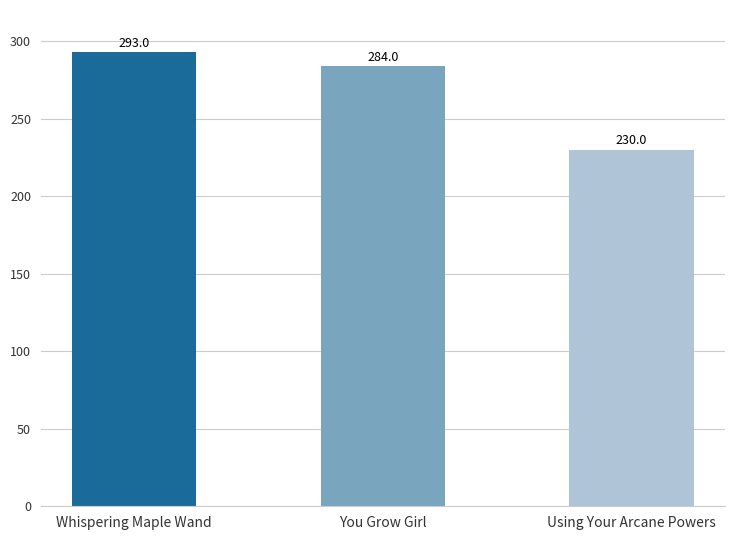

How many categories are shown in the chart?

3